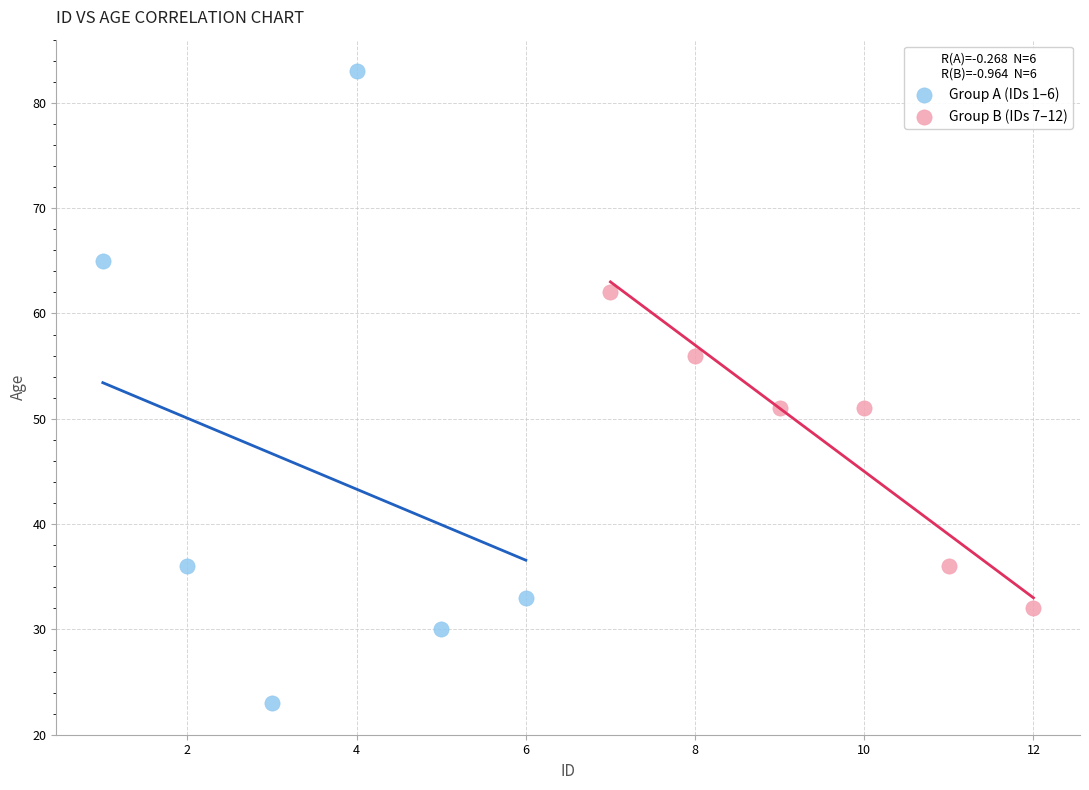

Which series contains the lowest Y value?

Group A (IDs 1–6)